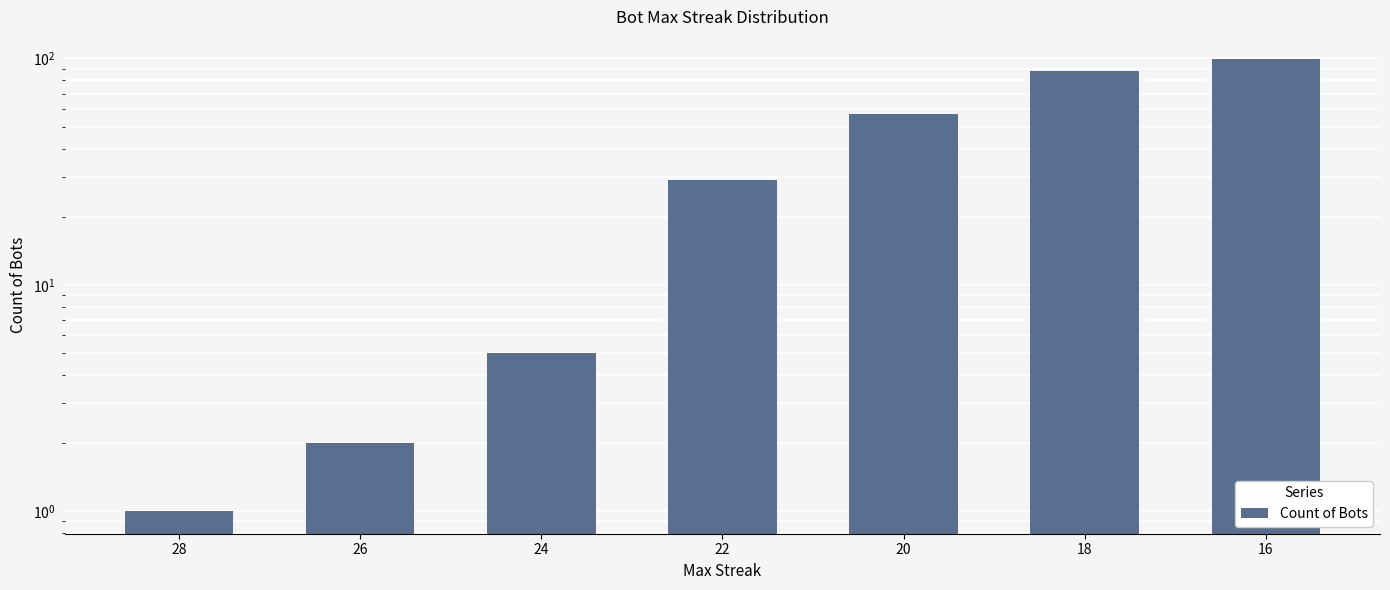

Which has a higher value, 16 or 20?

16